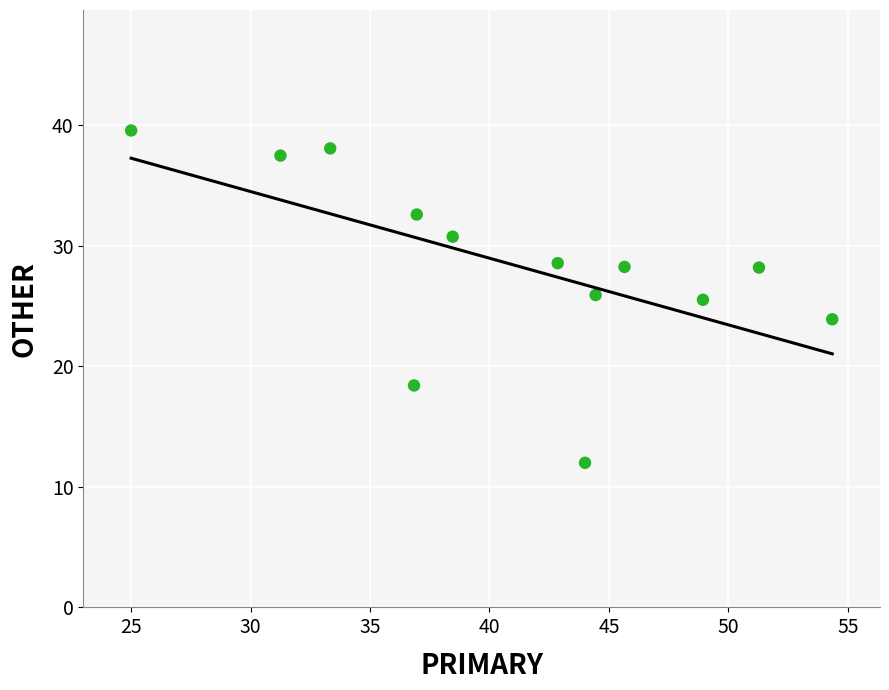

What is the range of X values (max minus min)?

29.3